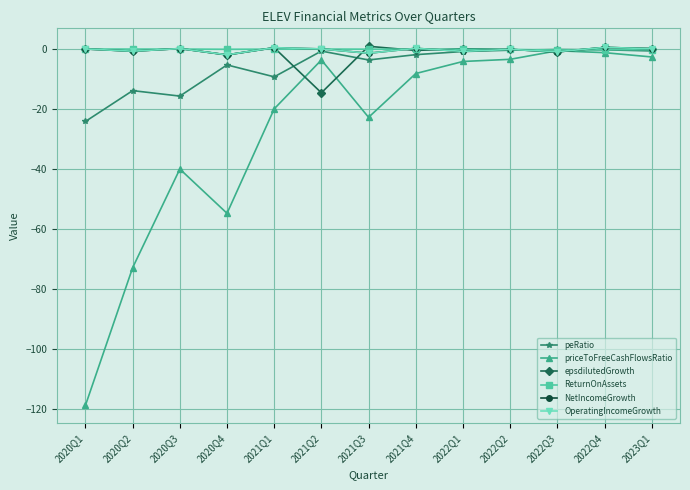

At which category does priceToFreeCashFlowsRatio reach its first local peak?

2020Q3